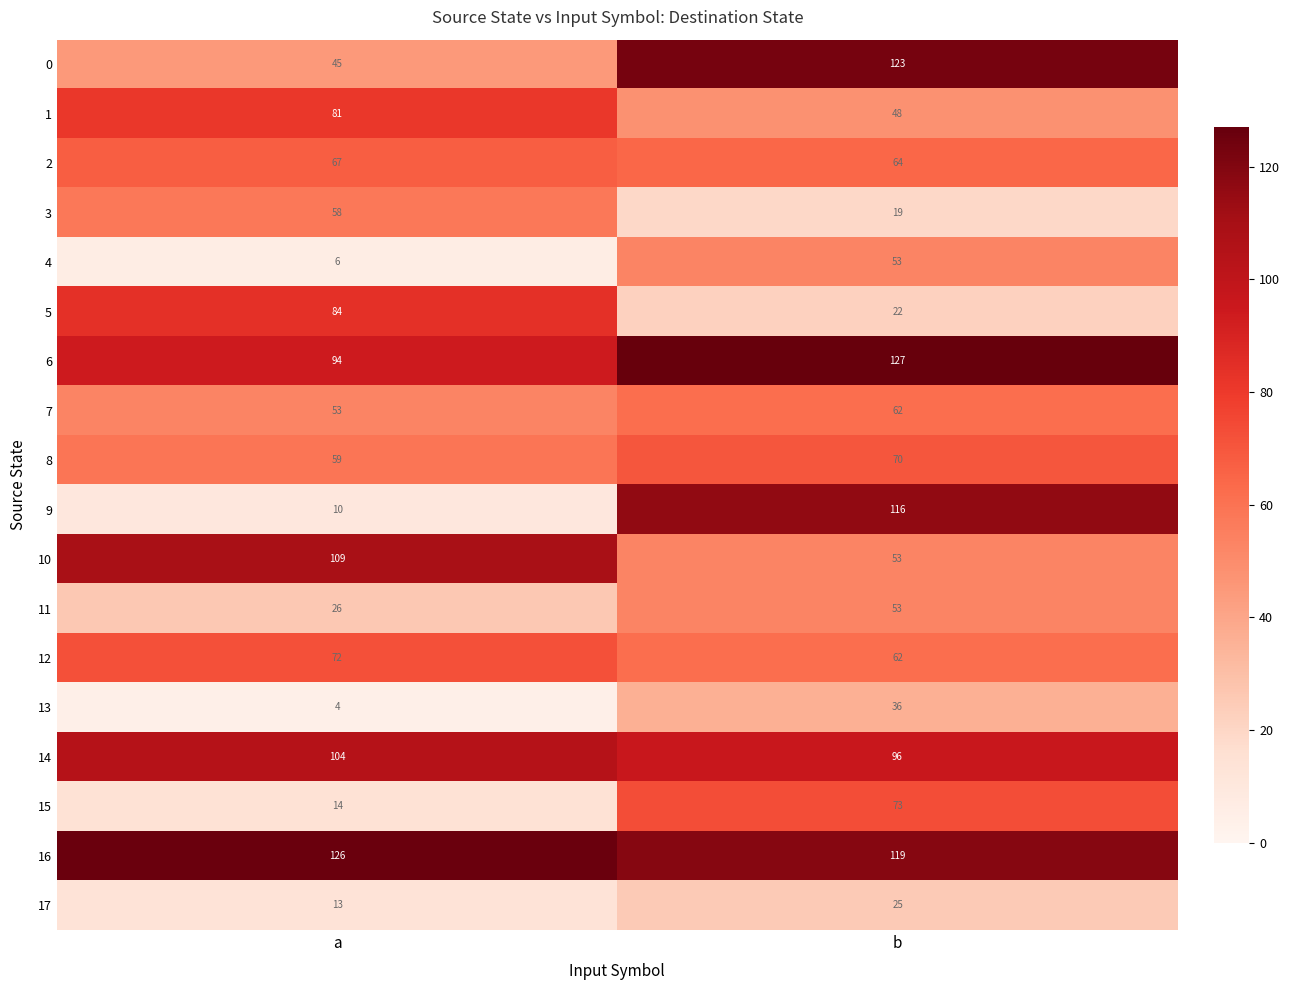

What is the sum of all 11 values?

79